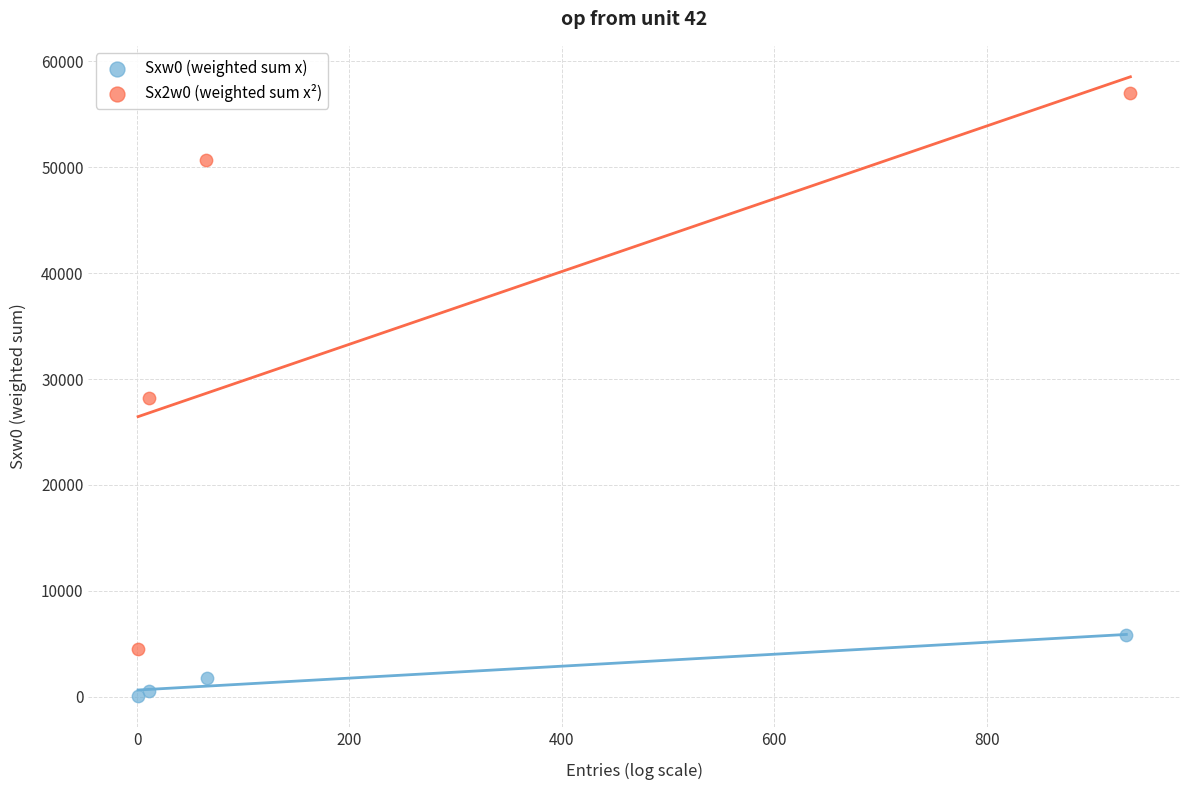

Which series contains the lowest Y value?

Sxw0 (weighted sum x)